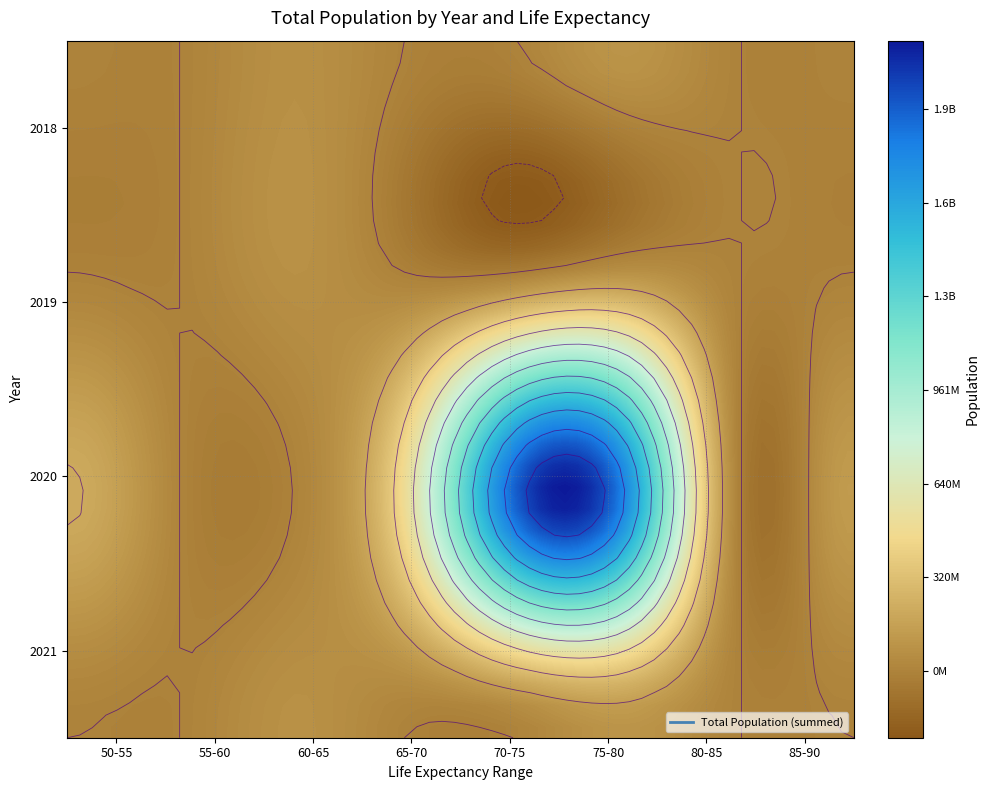

What is the sum of all India values?

1396389217